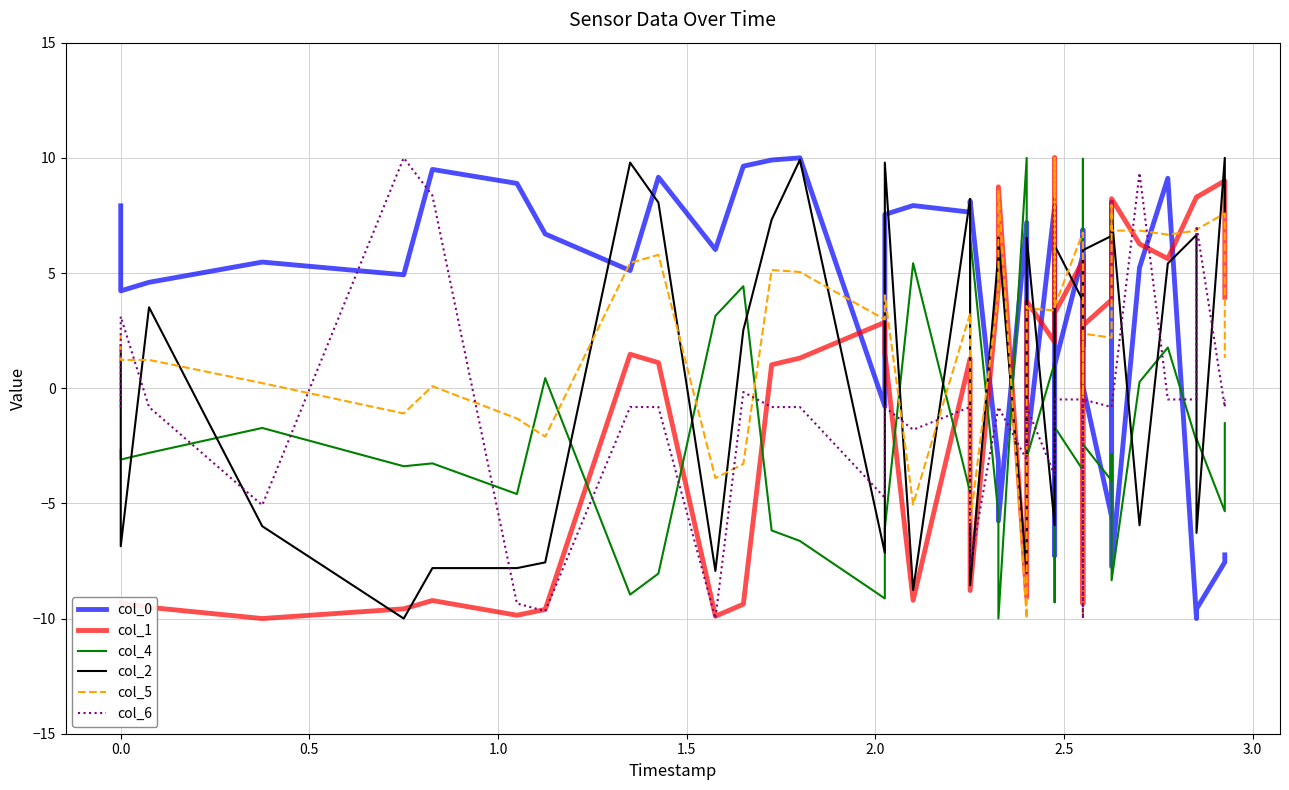

How many interior local valleys does the col_1 series have?

11